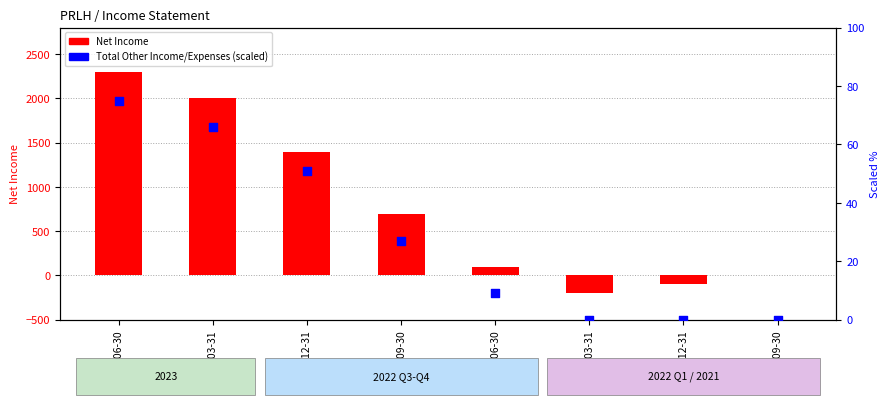

At how many categories does at least one series exceed 662?

4